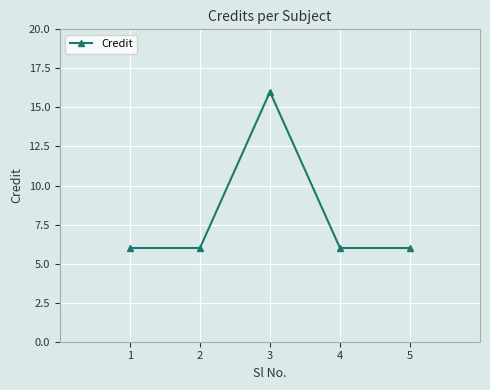

How many lines are shown in the chart?

1